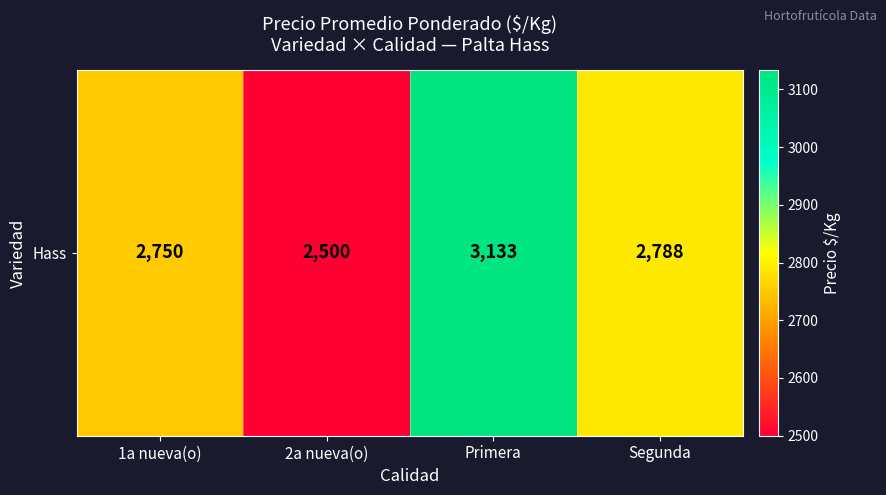

What is the difference between the maximum and second lowest values?

383